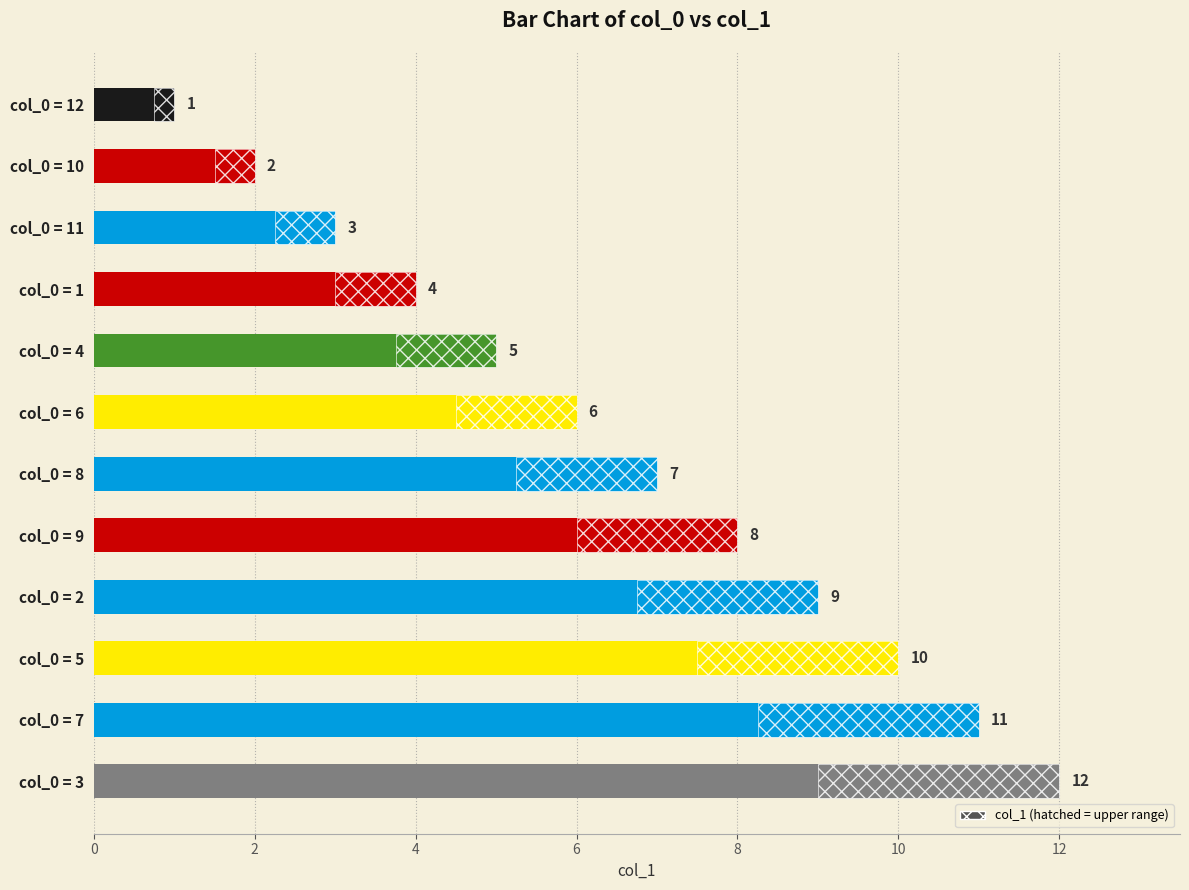

What is the change in value from col_0 = 12 to col_0 = 7?

+10